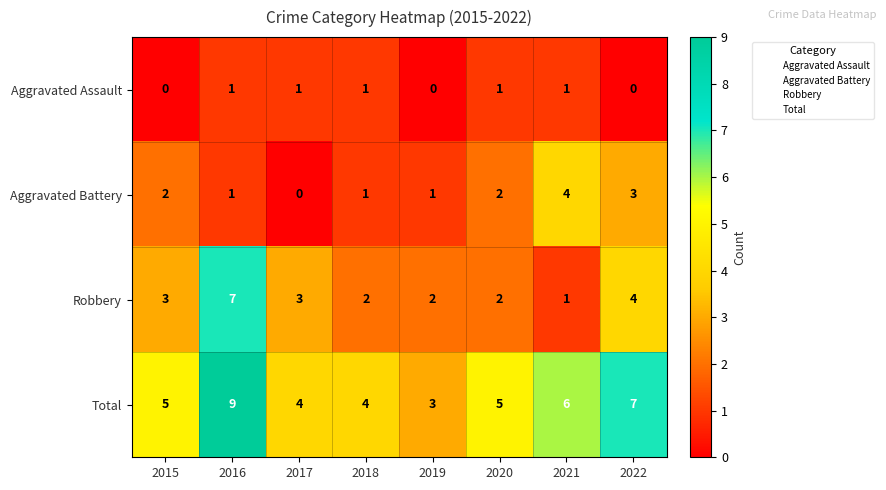

What is the average value of the Robbery series?

3